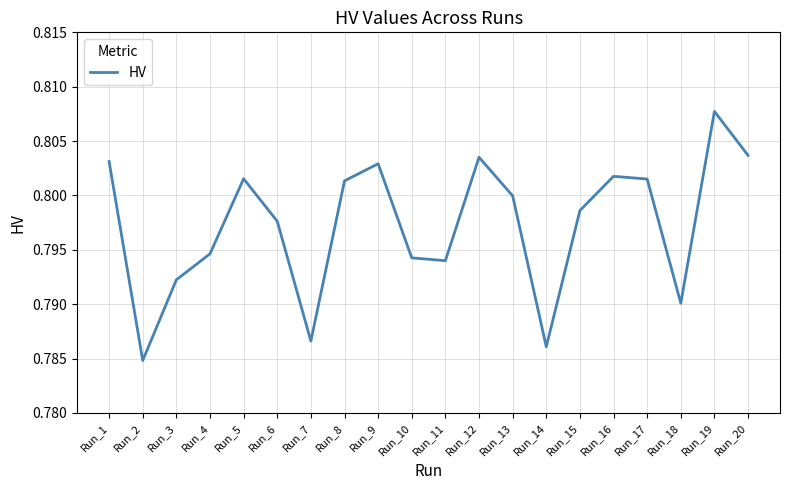

At which label is the value closest to 0?

Run_2